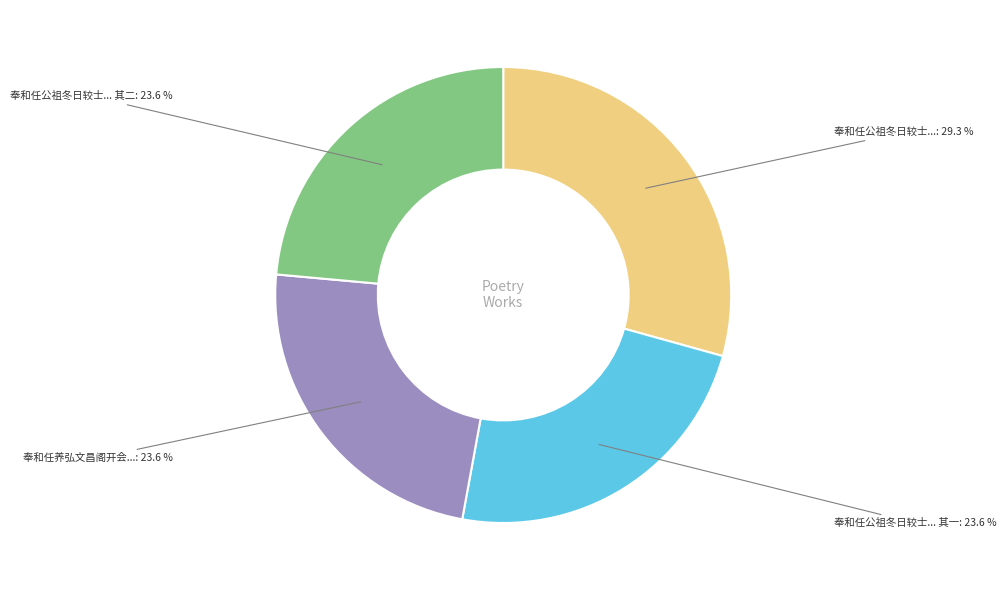

Approximately how many times larger is the value at 奉和任公祖冬日较士... 其二 compared to 奉和任养弘文昌阁开会...?

1.0